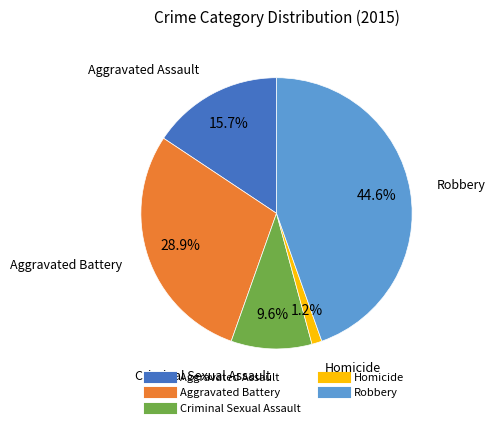

What percentage is the Aggravated Assault slice, to the nearest percent?

16%